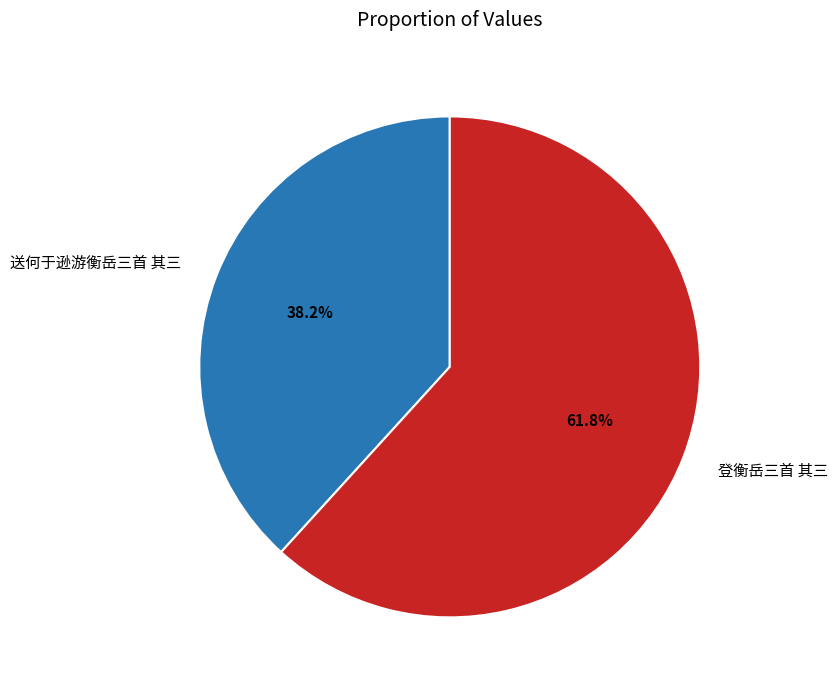

True or false: 送何于逊游衡岳三首 其三 accounts for 52% of the total.

False